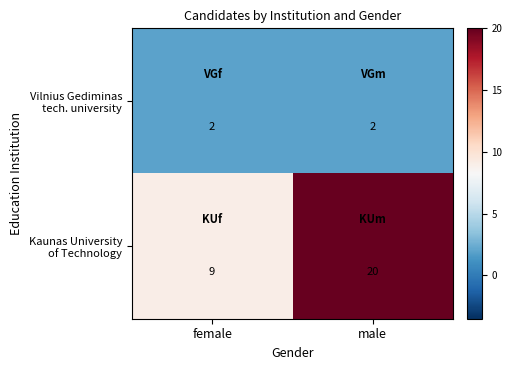

What is the difference between the highest and lowest values at female?

7